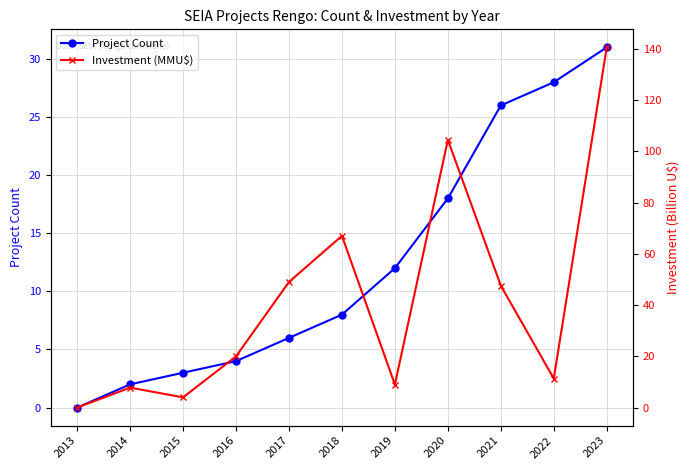

Is this an area chart (filled region under the line)?

No